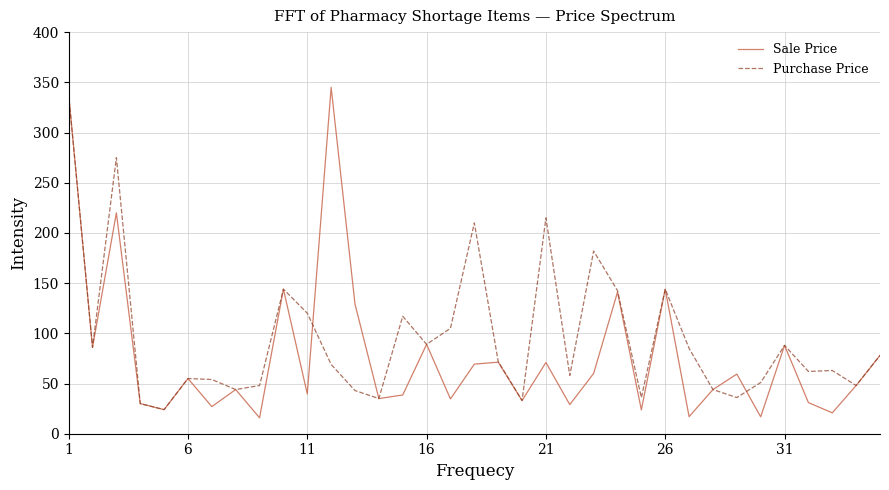

Which series has the largest total across all categories?

Purchase Price